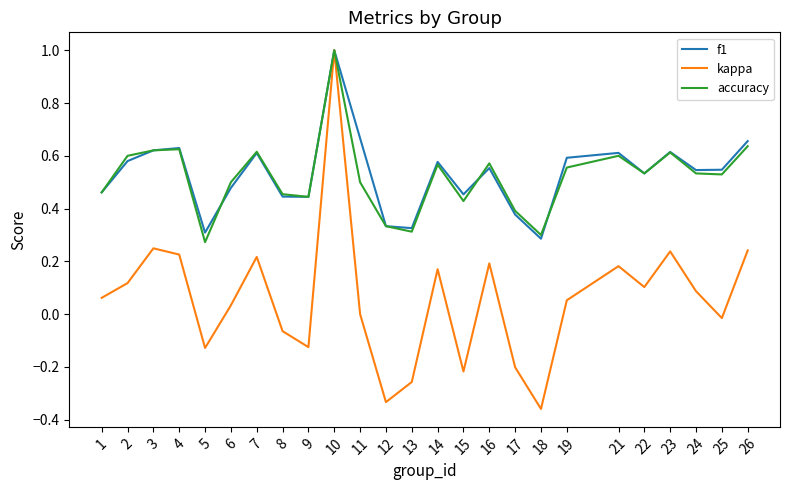

Which category has the highest value across all series?

10